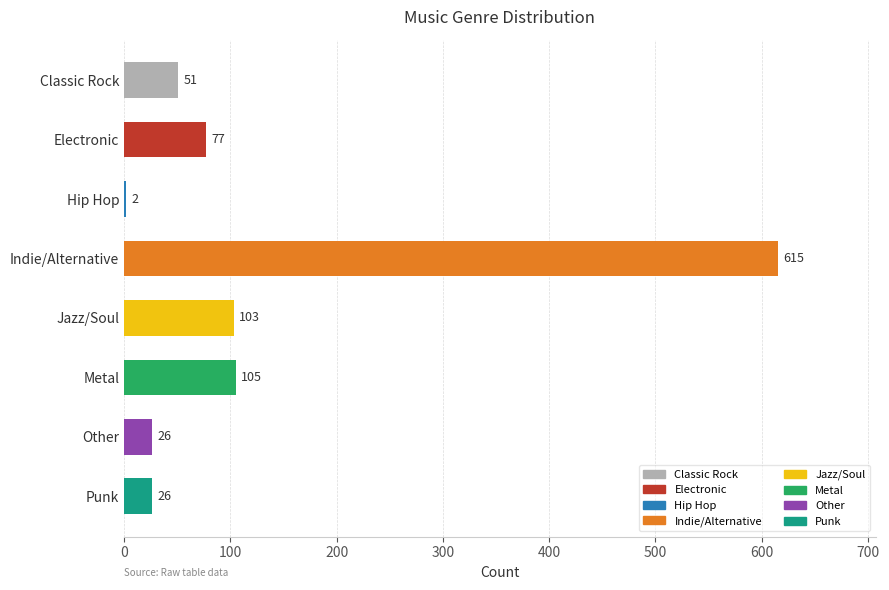

What is the change in value from Classic Rock to Jazz/Soul?

+52